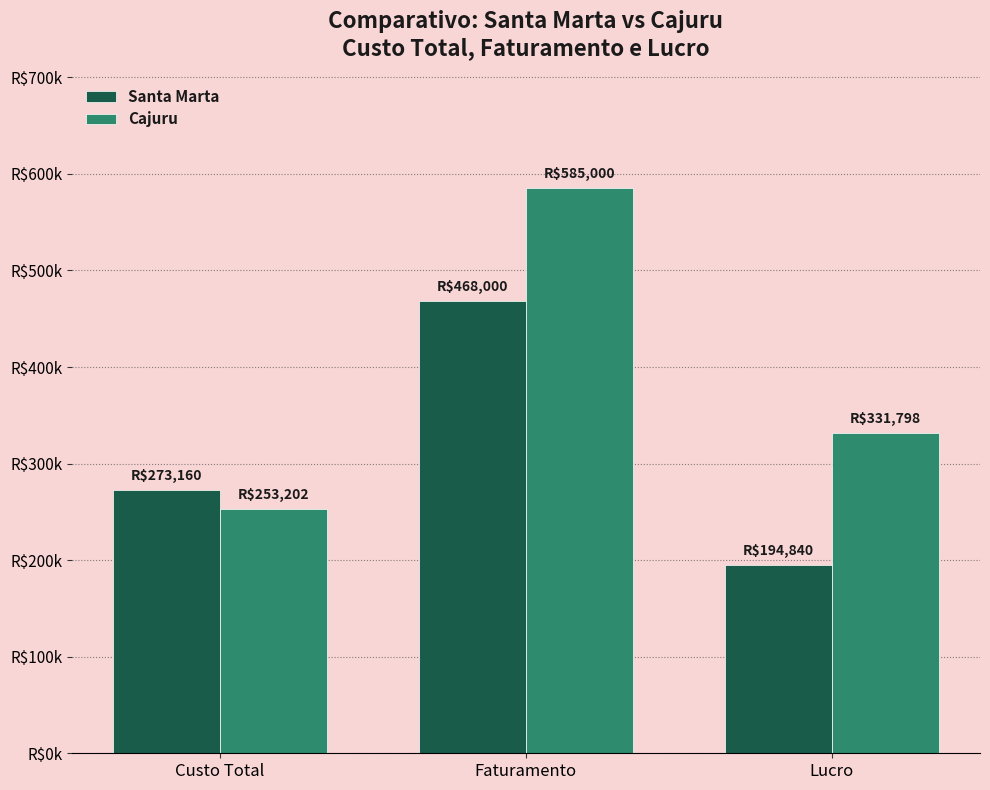

What are all the series names shown in the legend?

Santa Marta, Cajuru